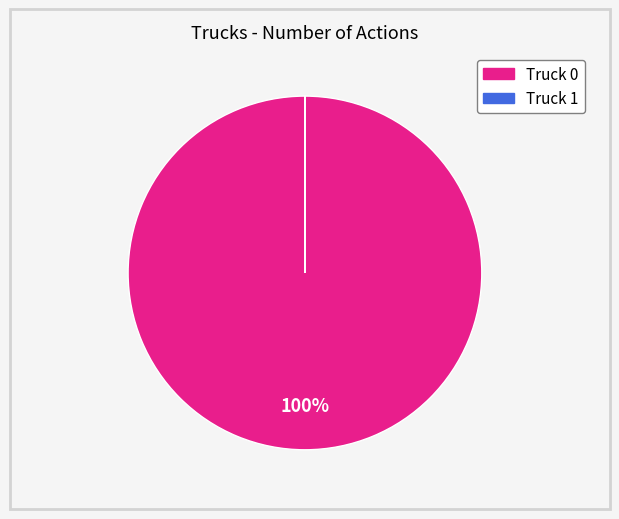

Which category has the biggest portion of the pie?

Truck 0